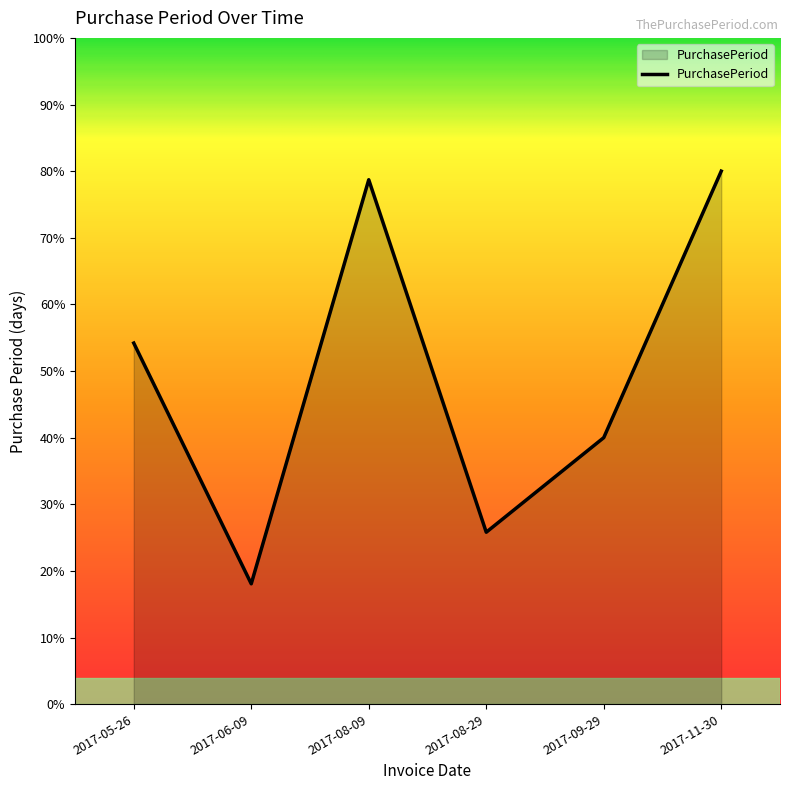

What is the average value?

49.5